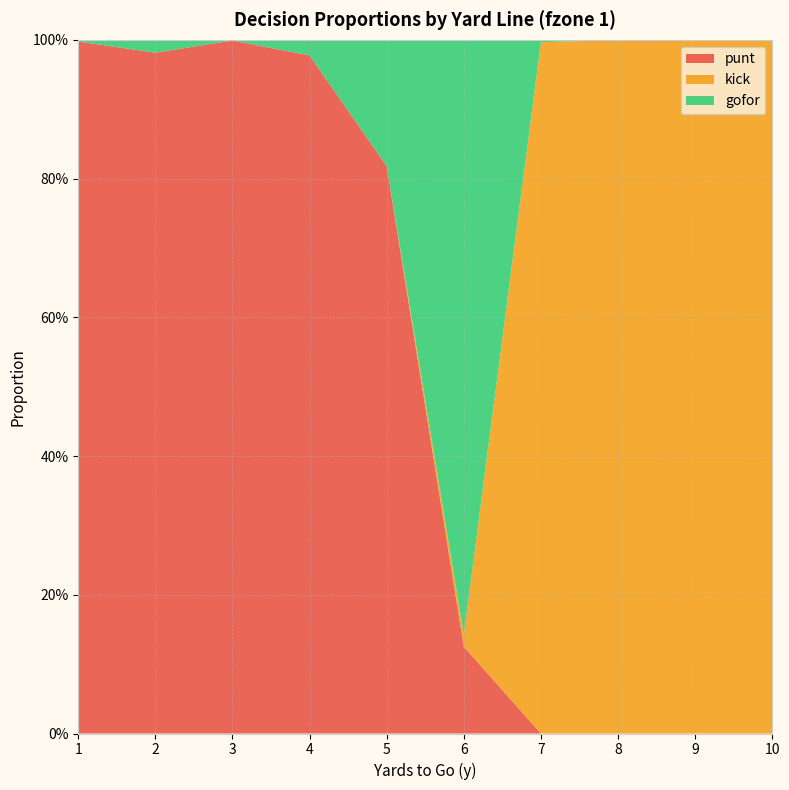

Reading left to right, list all the values displayed in this chart.

punt: 1=1.0	2=1.0	3=1.0	4=1.0	5=0.8	6=0.1	7=0.0	8=0.0	9=0.0	10=0.0
kick: 1=0.0	2=0.0	3=0.0	4=0.0	5=0.0	6=0.0	7=1.0	8=1.0	9=1.0	10=1.0
gofor: 1=0.0	2=0.0	3=0.0	4=0.0	5=0.2	6=0.9	7=0.0	8=0.0	9=0.0	10=0.0